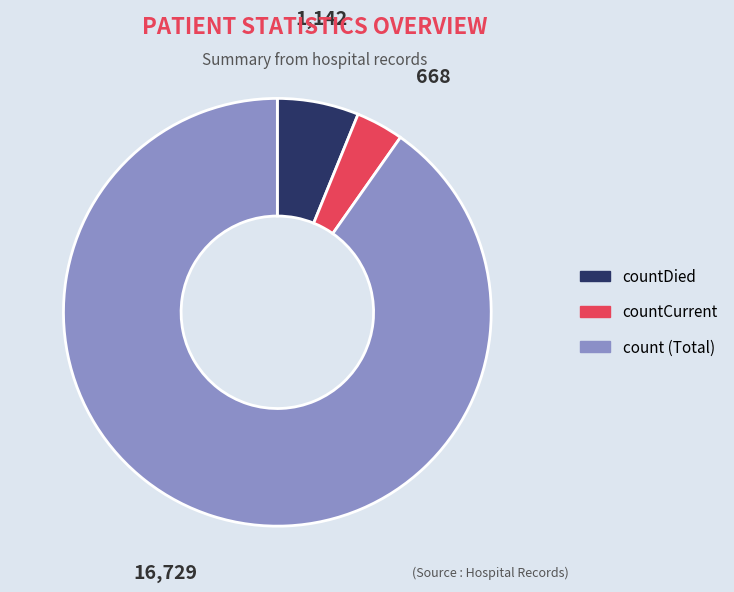

Which category has the biggest portion of the pie?

count